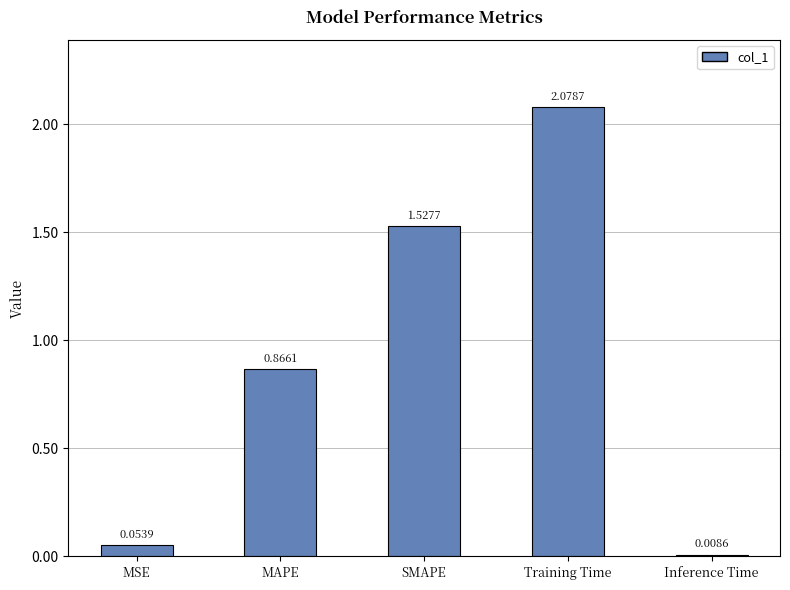

Where is the data nearest to the value 1?

MAPE